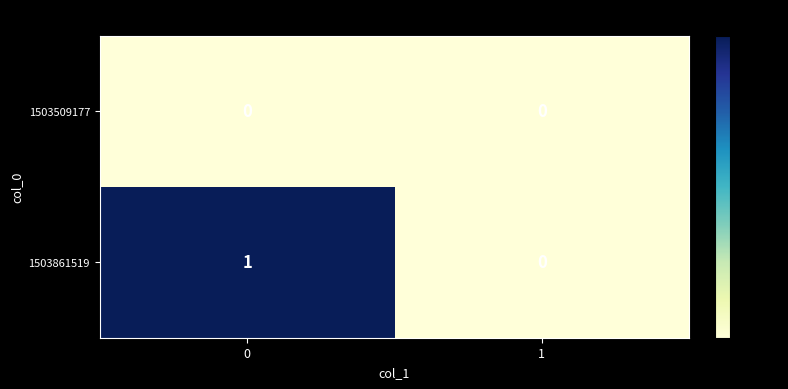

Is the value of 1503509177 at 1 greater than the value of 1503861519 at 0?

No